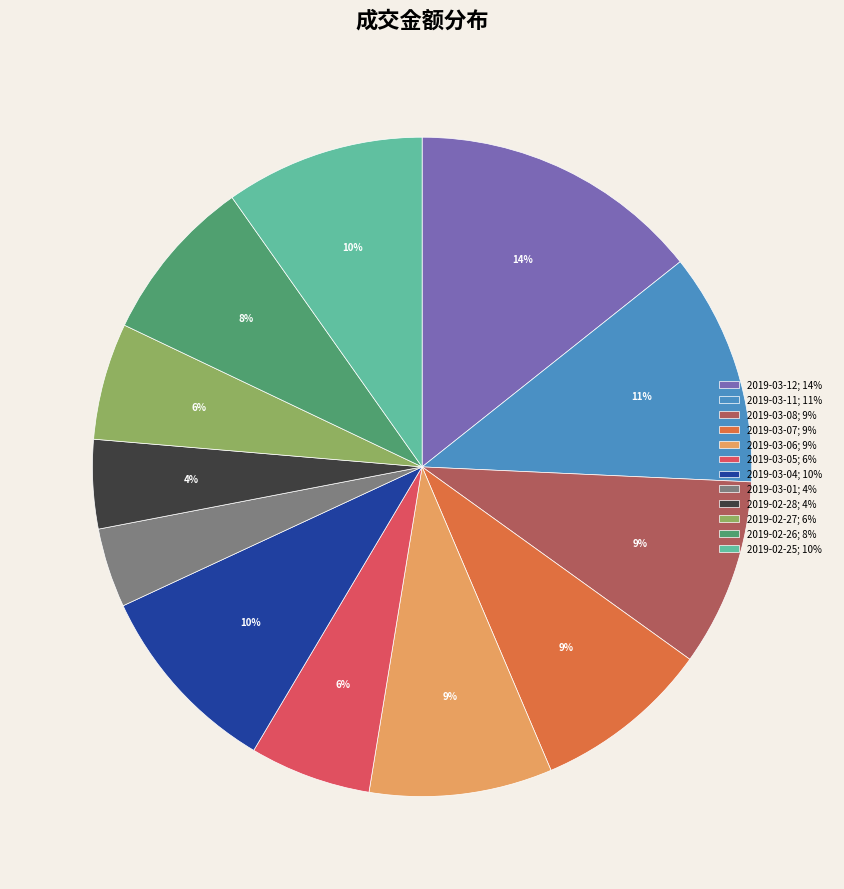

The 2019-03-04 slice represents 10% of the pie. True or false?

True